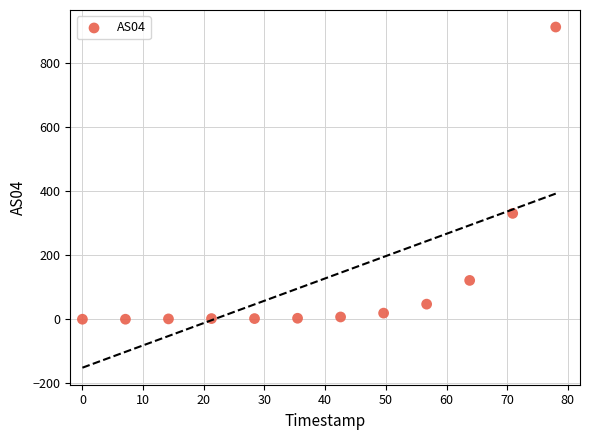

What Y value in the scatter plot is closest to 455?

330